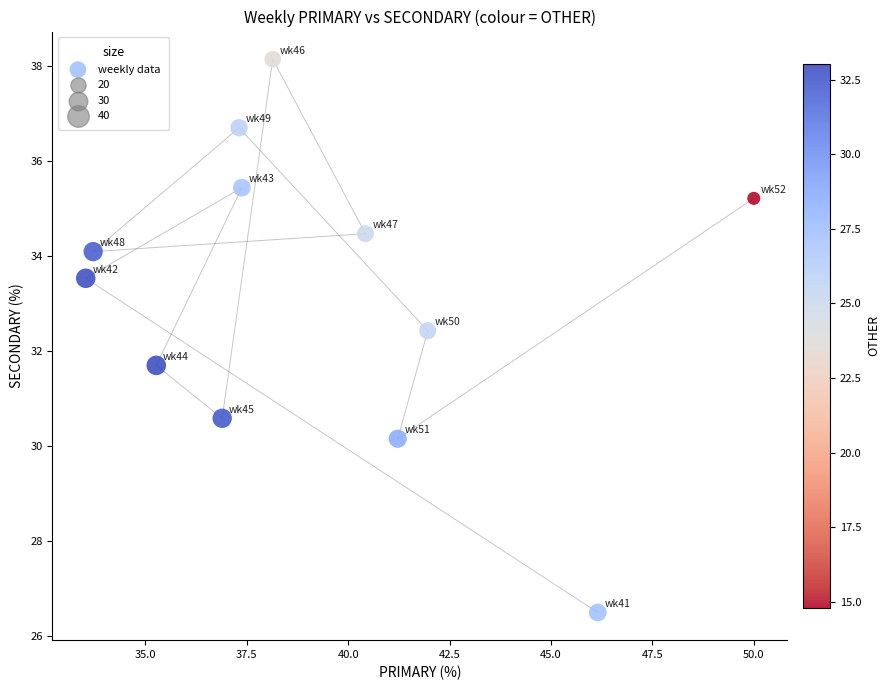

What is the range of Y values (max minus min)?

11.6